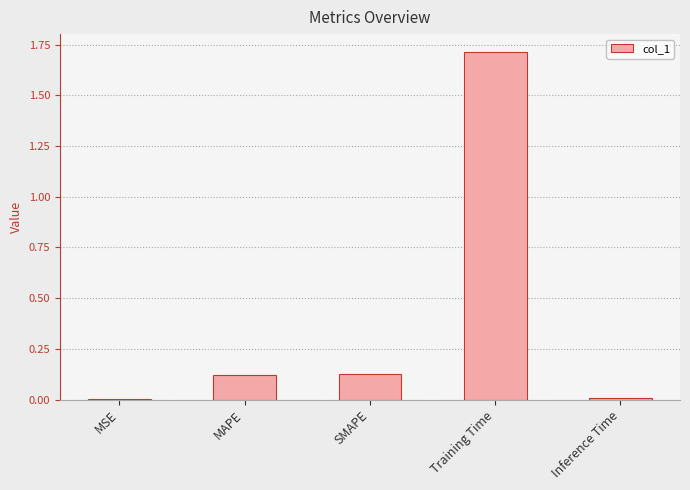

Between MSE and SMAPE, which is larger?

SMAPE